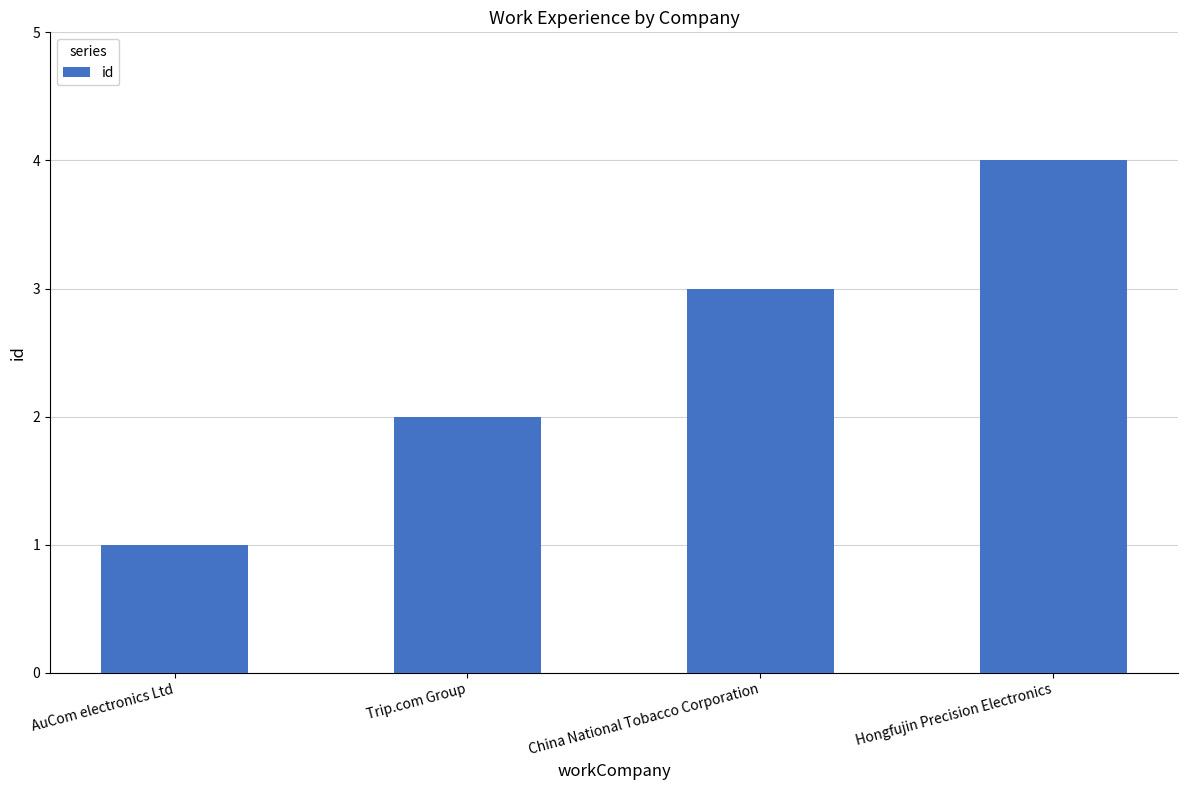

Rank the categories by value from lowest to highest.

AuCom electronics Ltd, Trip.com Group, China National Tobacco Corporation, Hongfujin Precision Electronics